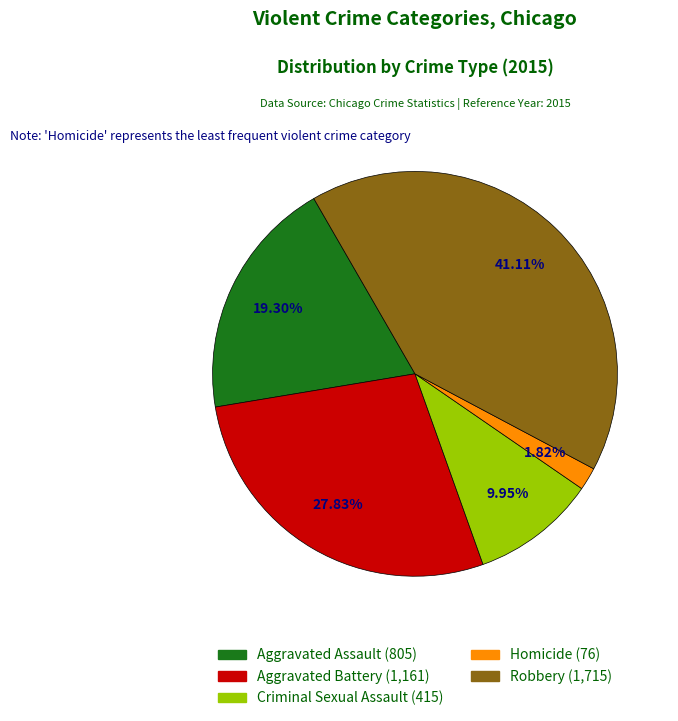

Does Aggravated Assault represent more than half of the total?

No